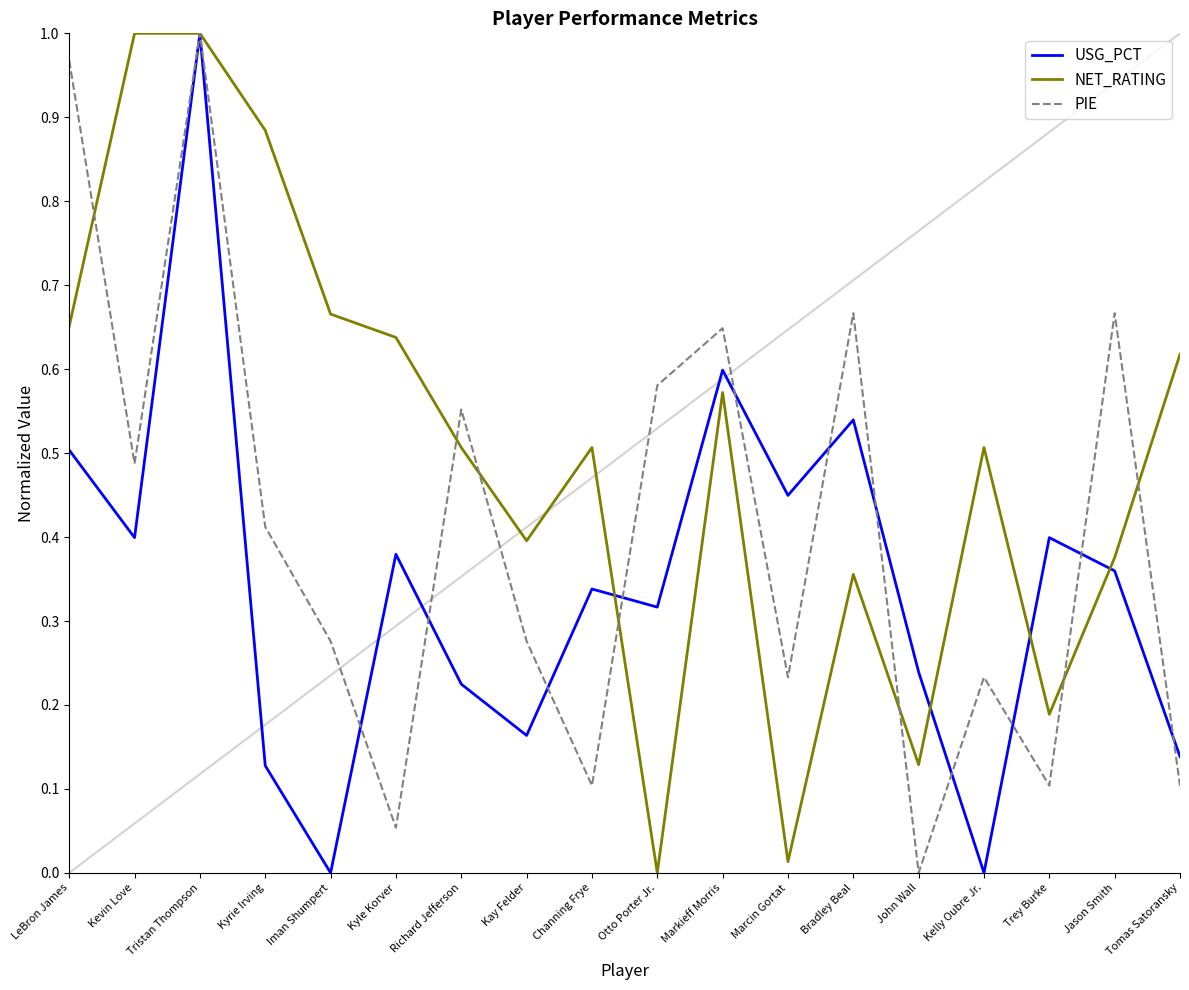

Which series changed the most between Kevin Love and Kyrie Irving?

USG_PCT